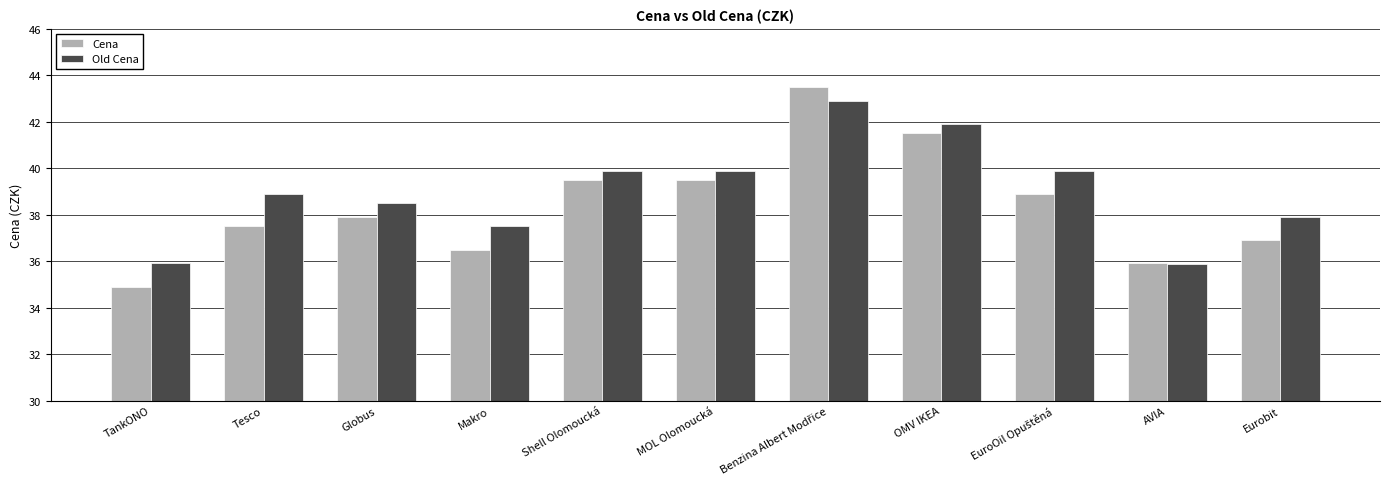

What is the total value across all series at TankONO?

70.8